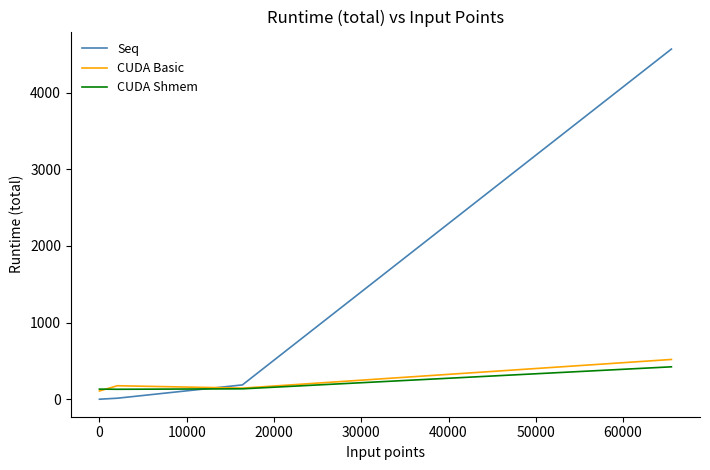

What is the lowest value of the CUDA Basic series?

107.7